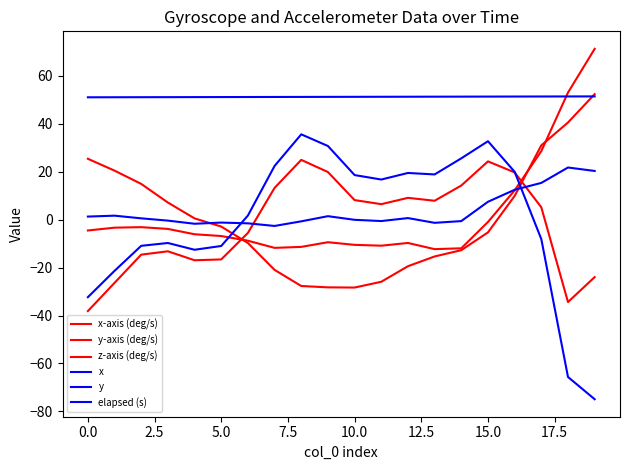

What is the value of the y point at the 7th from the left?

1.7